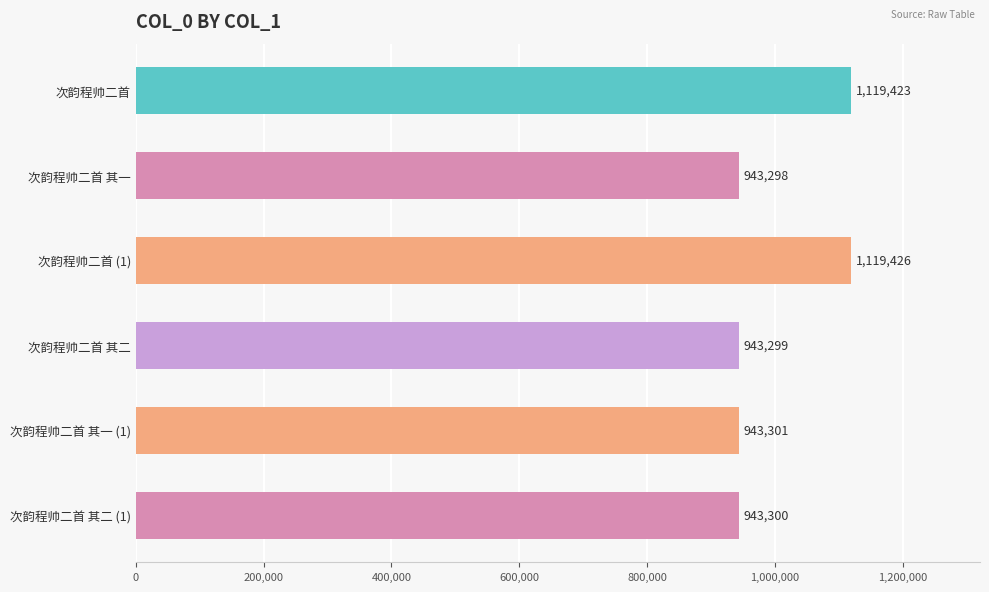

What is the label of the 3rd bar from the top?

次韵程帅二首 (1)